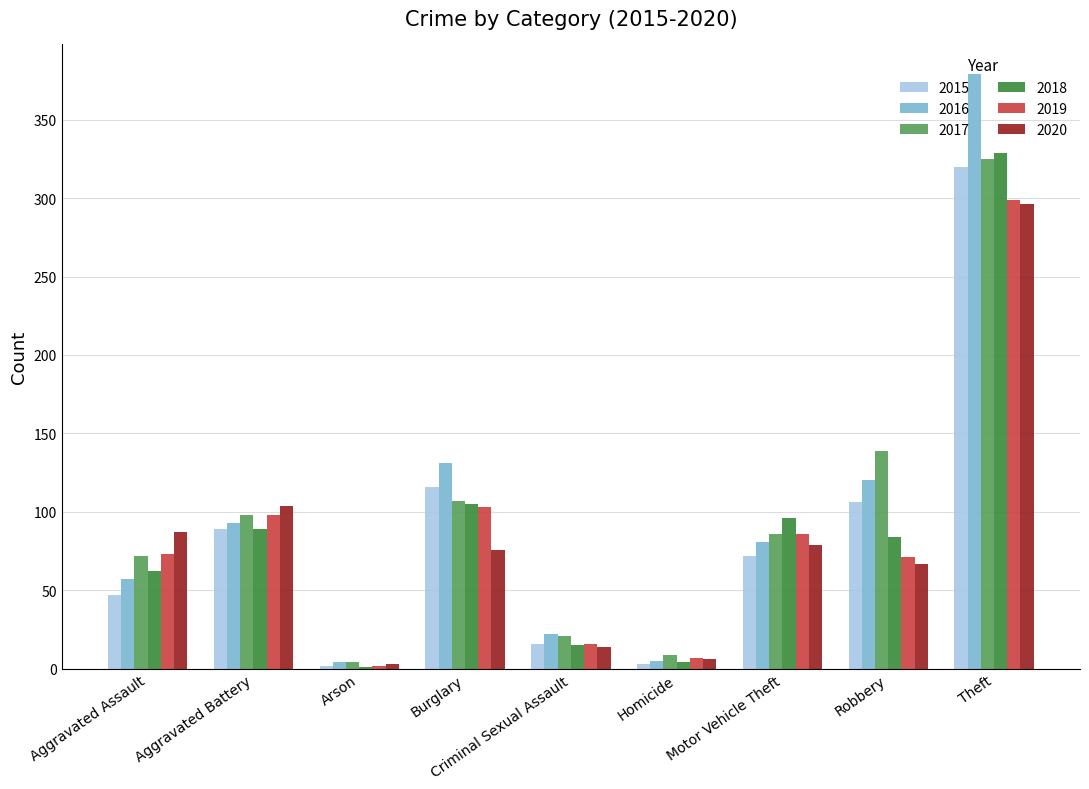

True or false: 2017 has a value of 130 at Aggravated Battery.

False